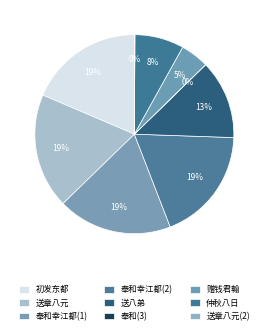

Is there a majority slice in this chart?

No